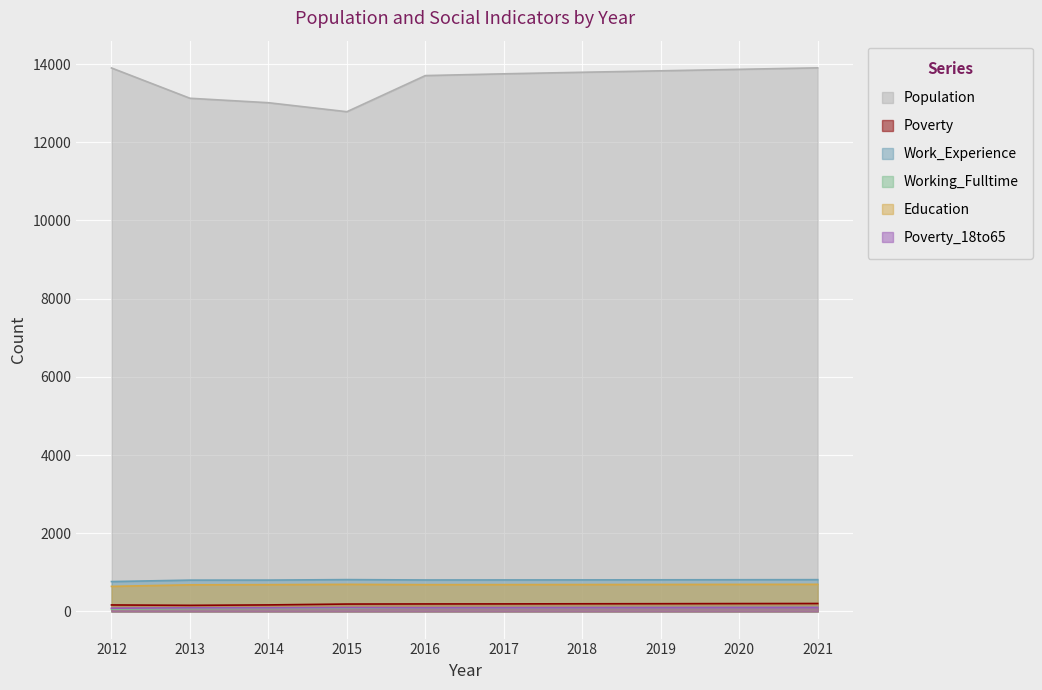

Which series has the largest total across all categories?

Population